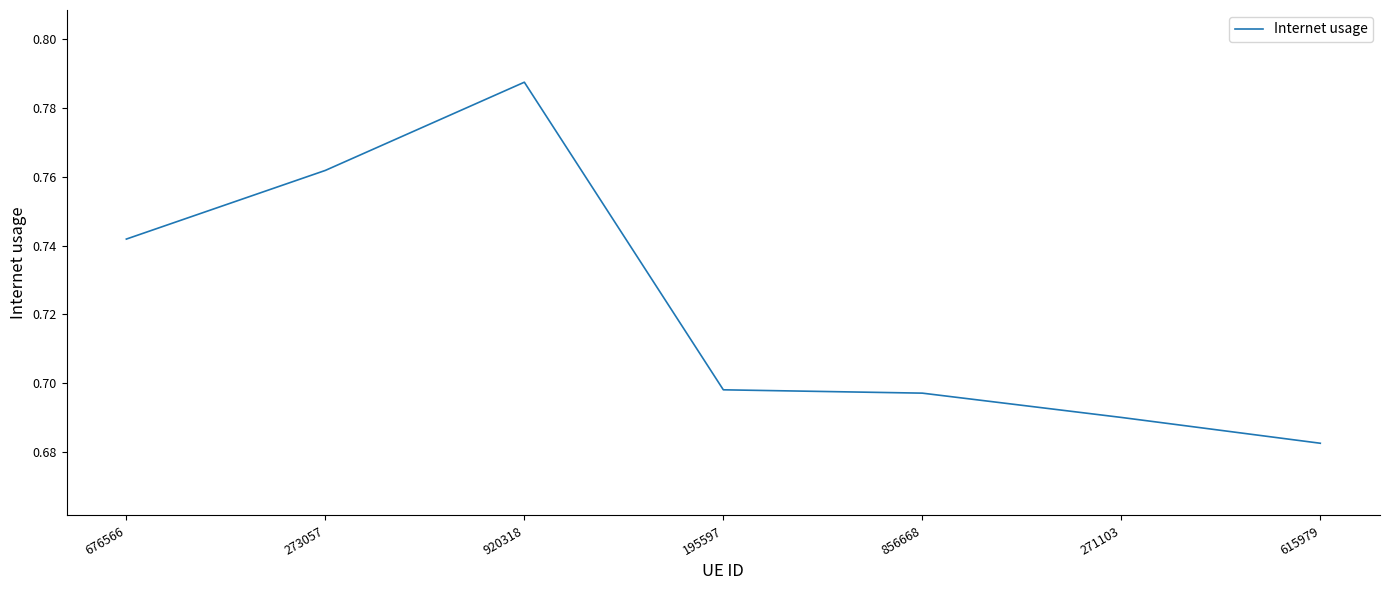

Which category has the lowest value across all series?

615979